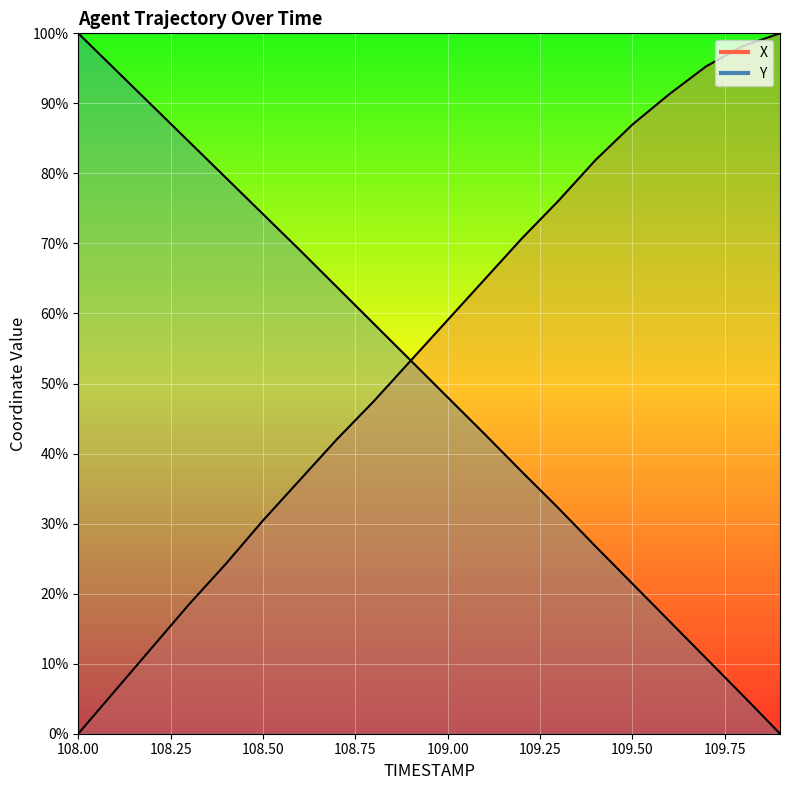

Which has a higher value, 108.5 or 108.1?

108.5